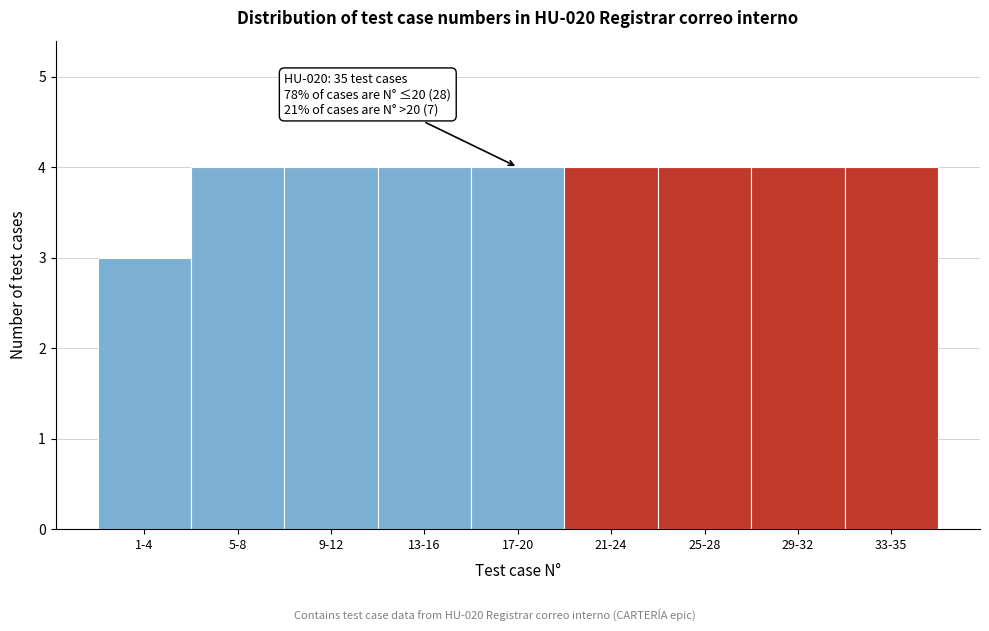

Reading right to left, extract all data points from this chart.

33-35=4	29-32=4	25-28=4	21-24=4	17-20=4	13-16=4	9-12=4	5-8=4	1-4=3